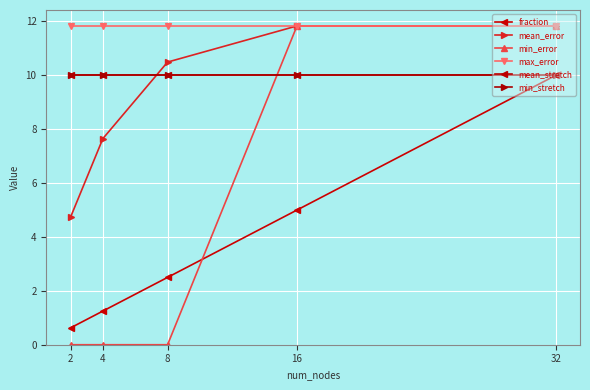

Is this an area chart (filled region under the line)?

No